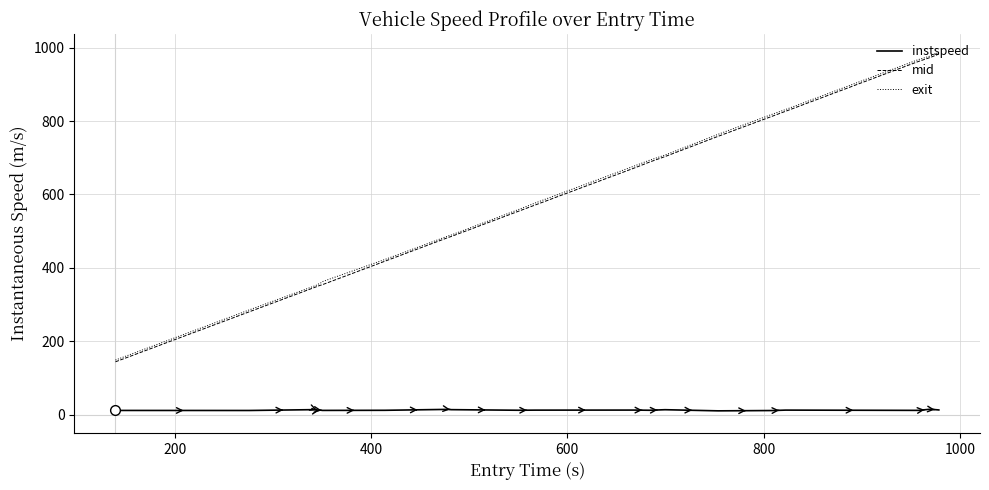

True or false: instspeed and exit cross at least once.

False